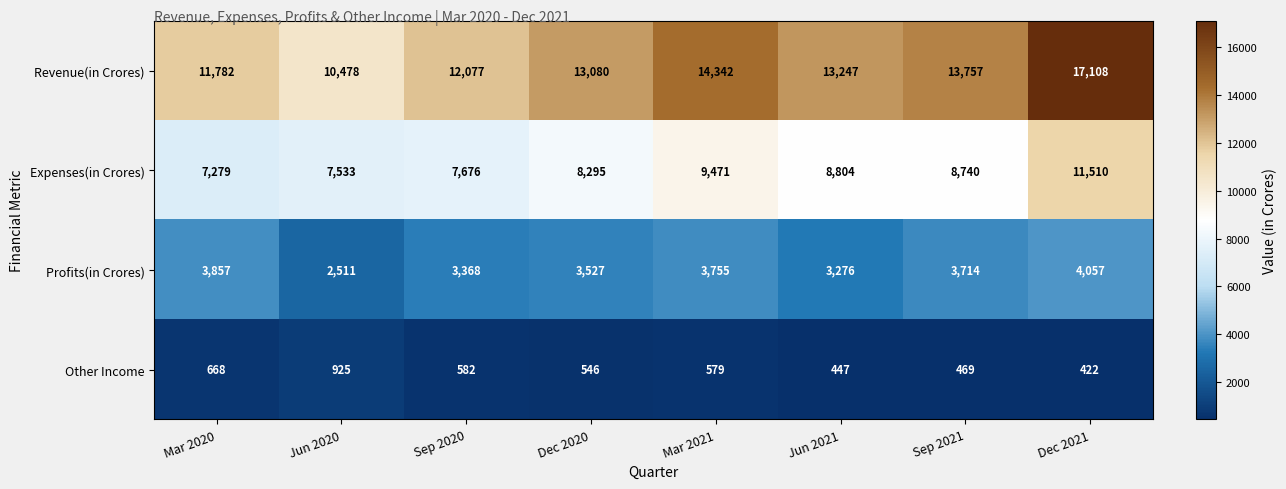

How many data points does each series have?

8